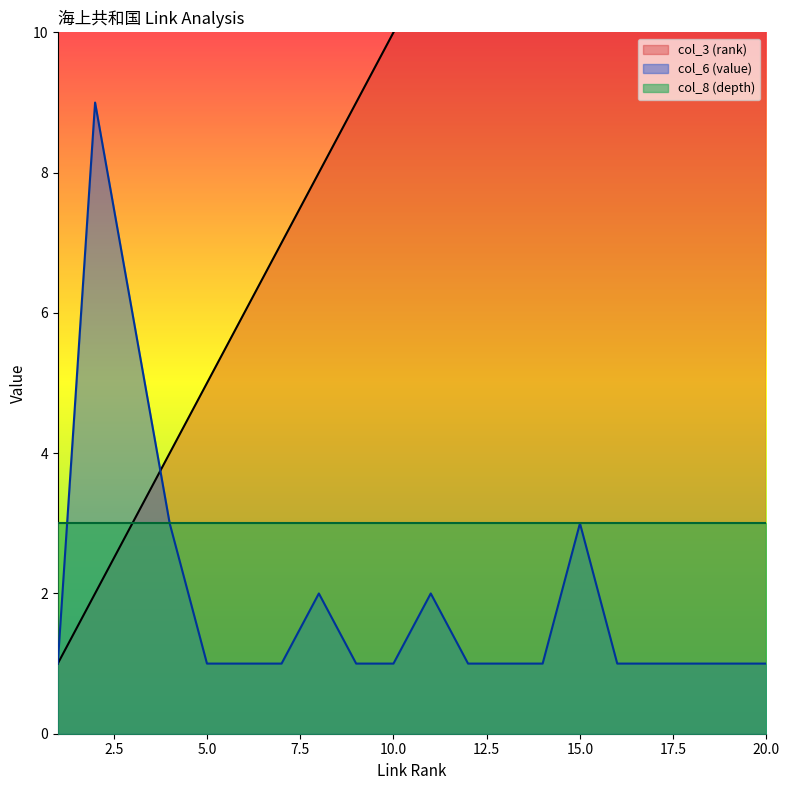

What is the smallest value displayed?

1